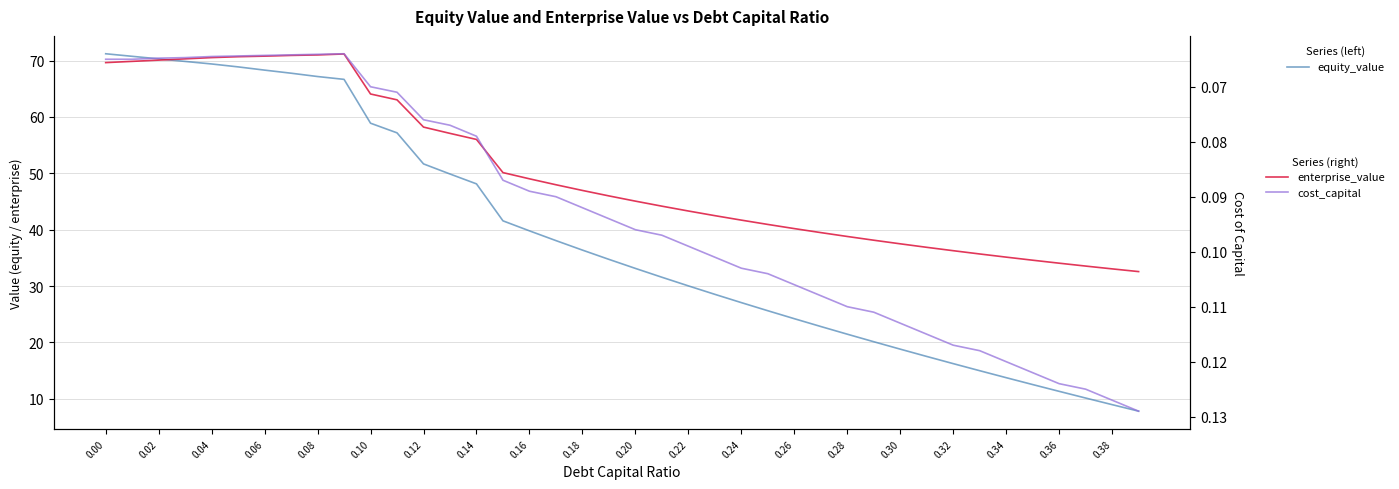

Count the number of categories in the chart.

40